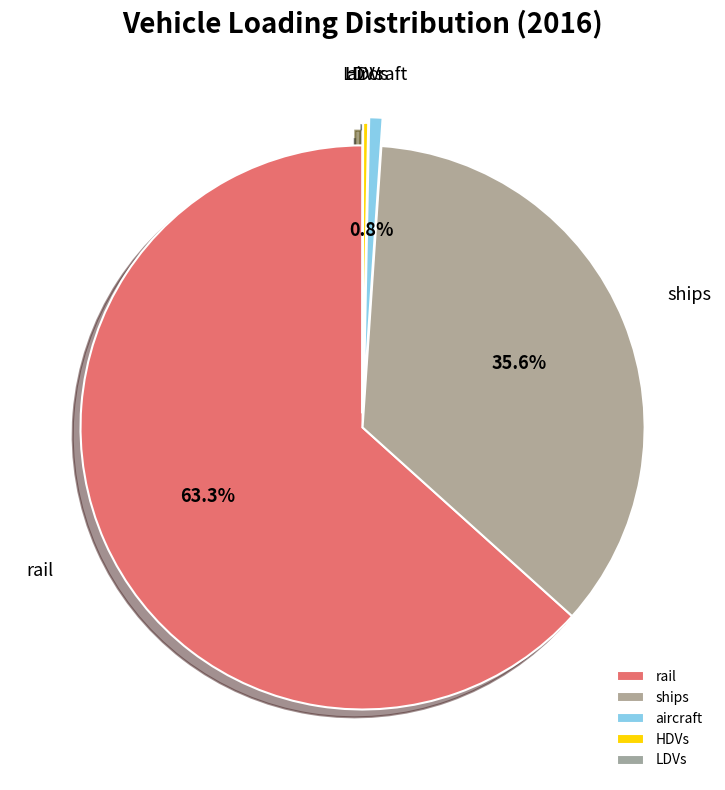

To the nearest percent, what is the combined percentage of HDVs and ships?

36%